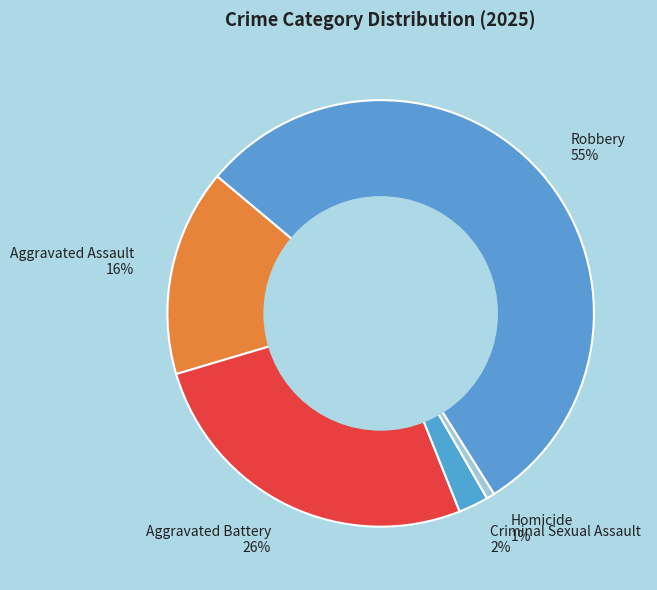

Which has a higher value, Aggravated Battery or Homicide?

Aggravated Battery